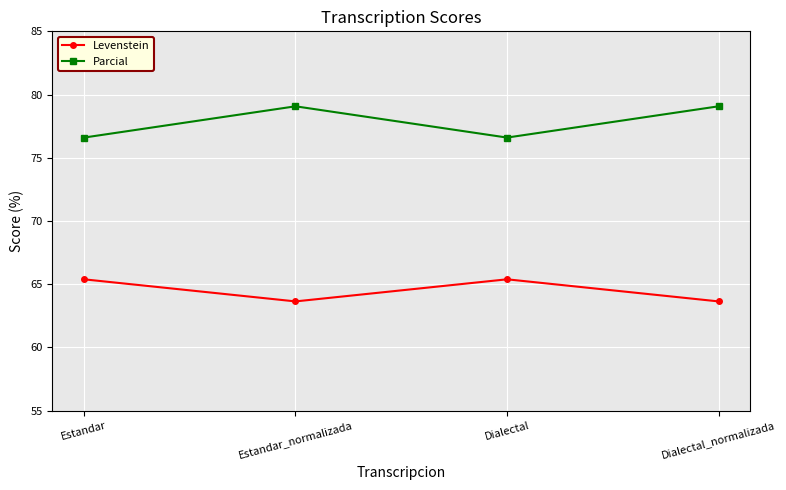

Is it true that Parcial equals 122.0 at Estandar_normalizada?

False